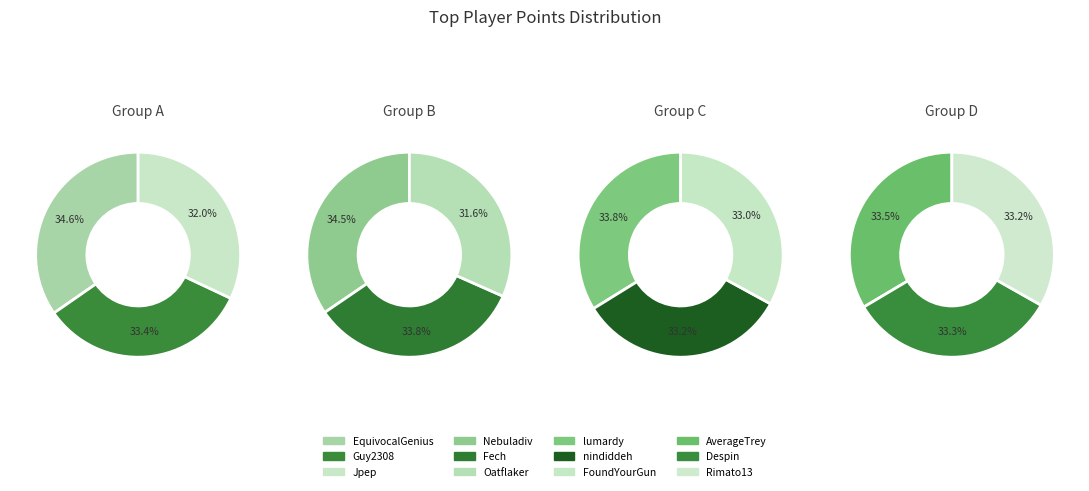

Which slice is the smallest?

Rimato13